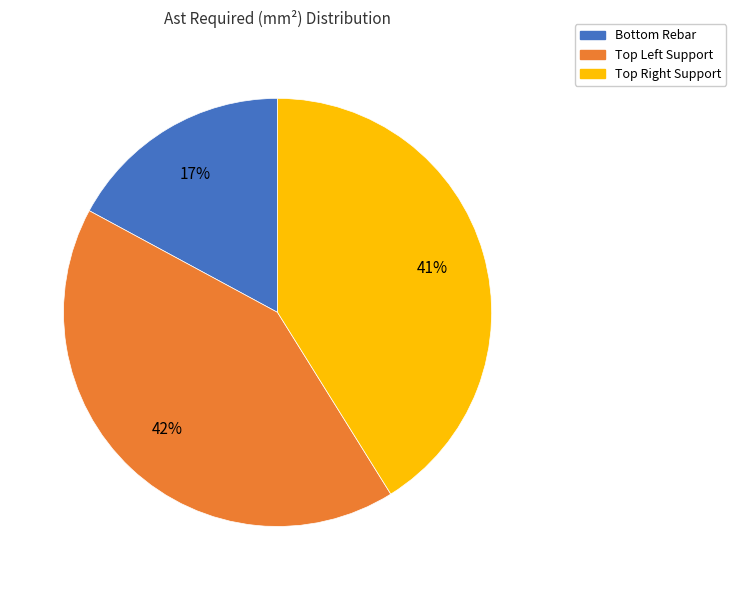

How many segments does this pie chart have?

3